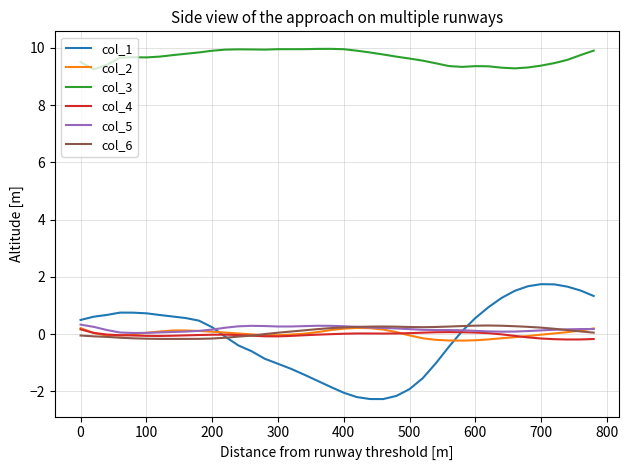

True or false: col_3 and col_4 cross at least once.

False